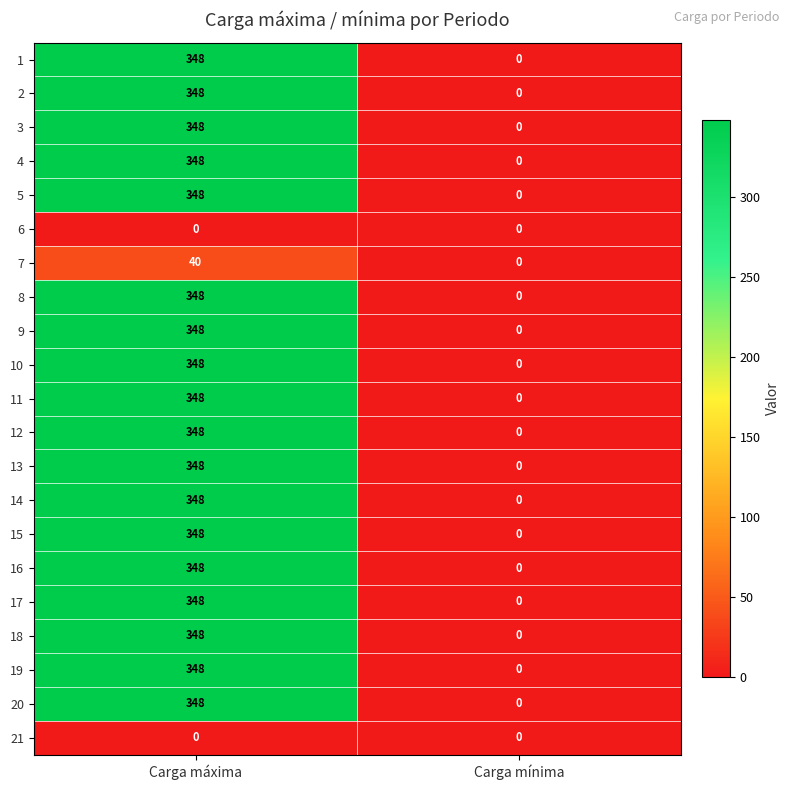

What is the difference between the highest and lowest values at Carga máxima?

348